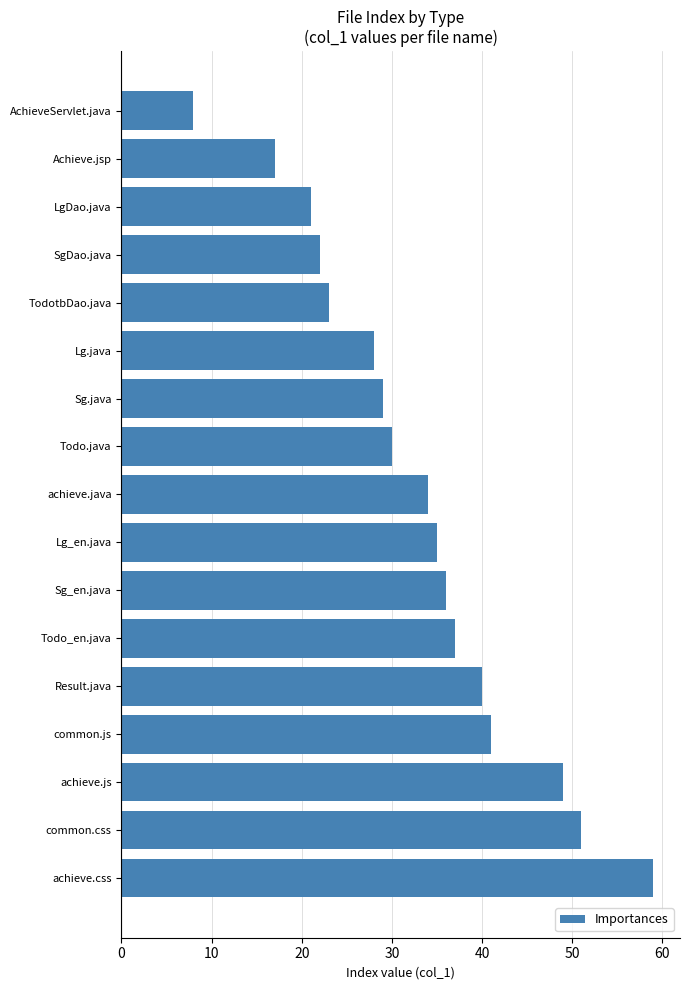

What is the greatest value displayed?

59